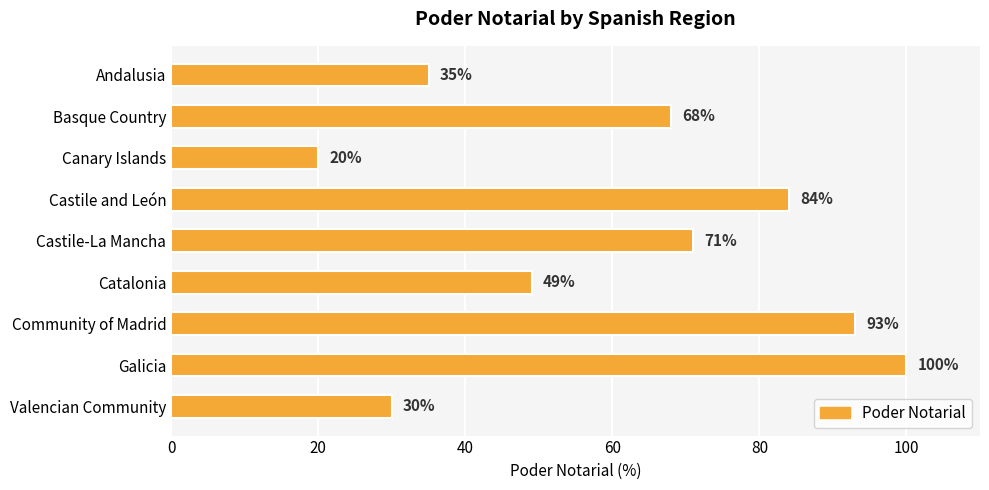

What is the difference between the maximum and second lowest values?

70